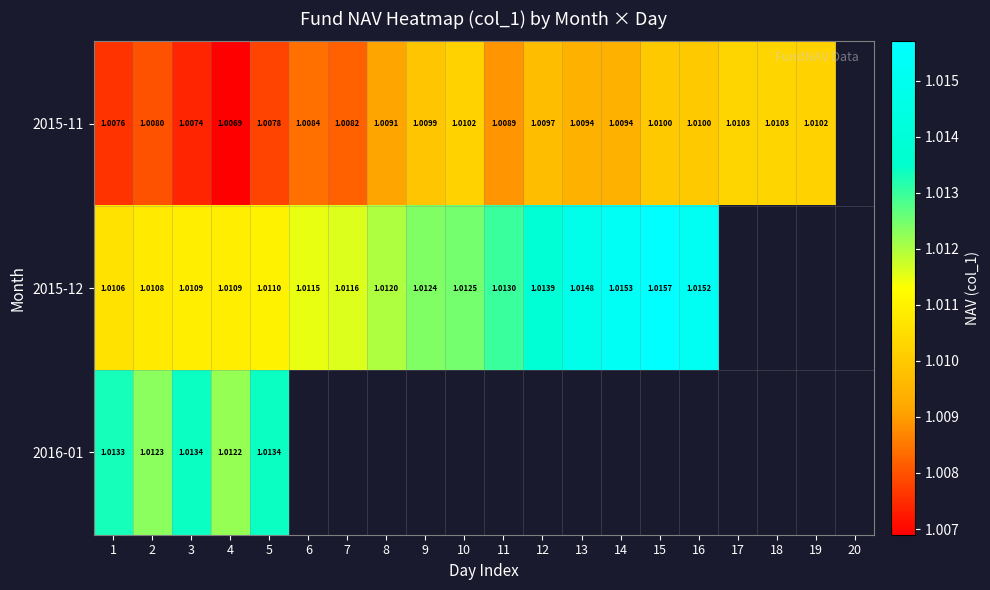

At which category is the sum across all series the highest?

5